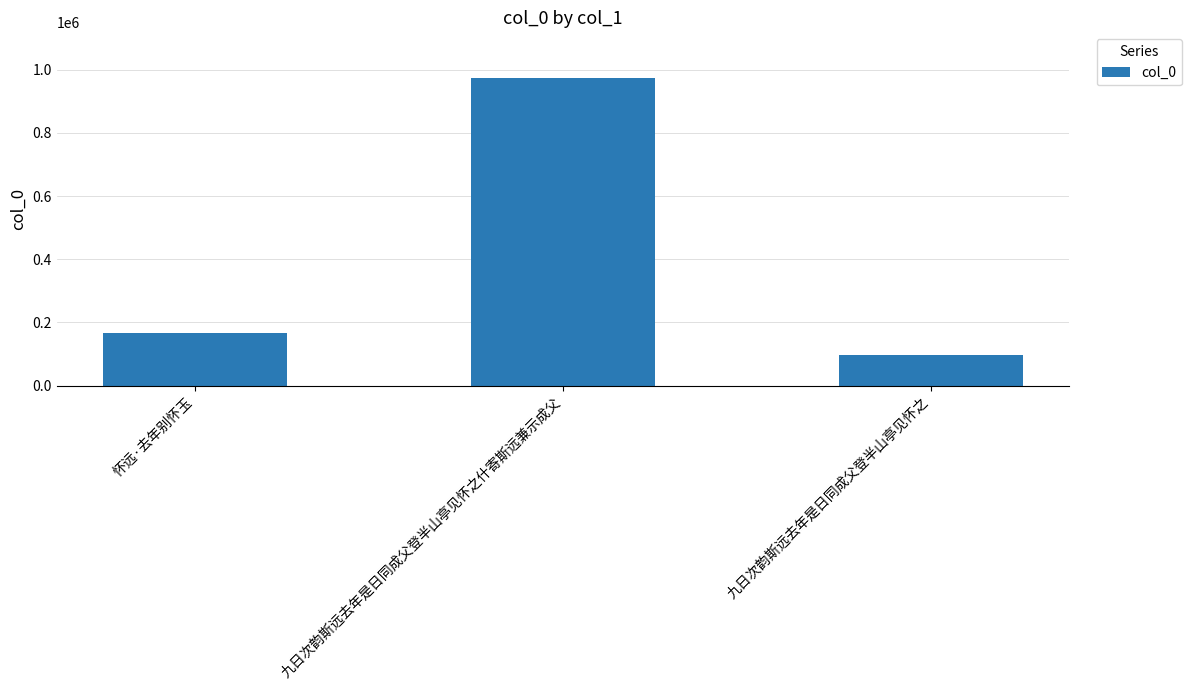

True or false: the data shows 35275 at 九日次韵斯远去年是日同成父登半山亭见怀之.

False